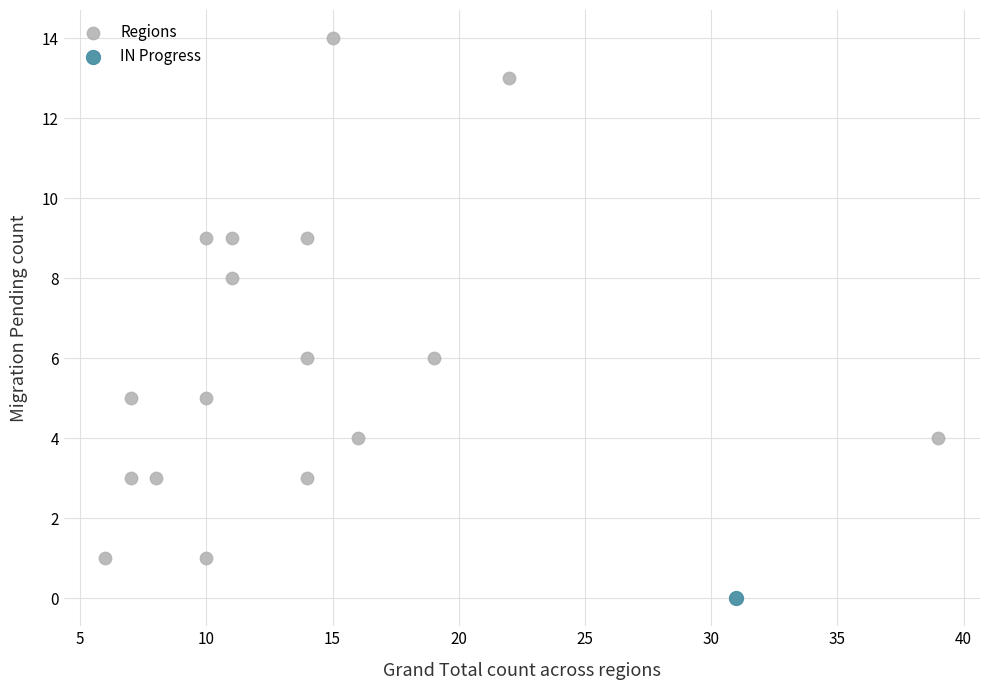

What are all the series names shown in the legend?

Regions, IN Progress